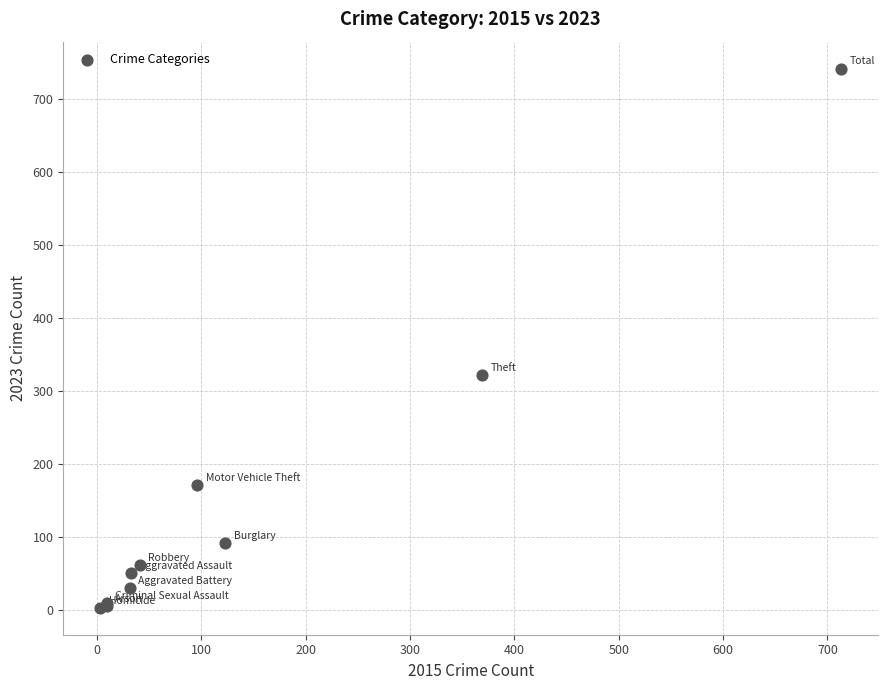

What Y value in the scatter plot is closest to 372?

321